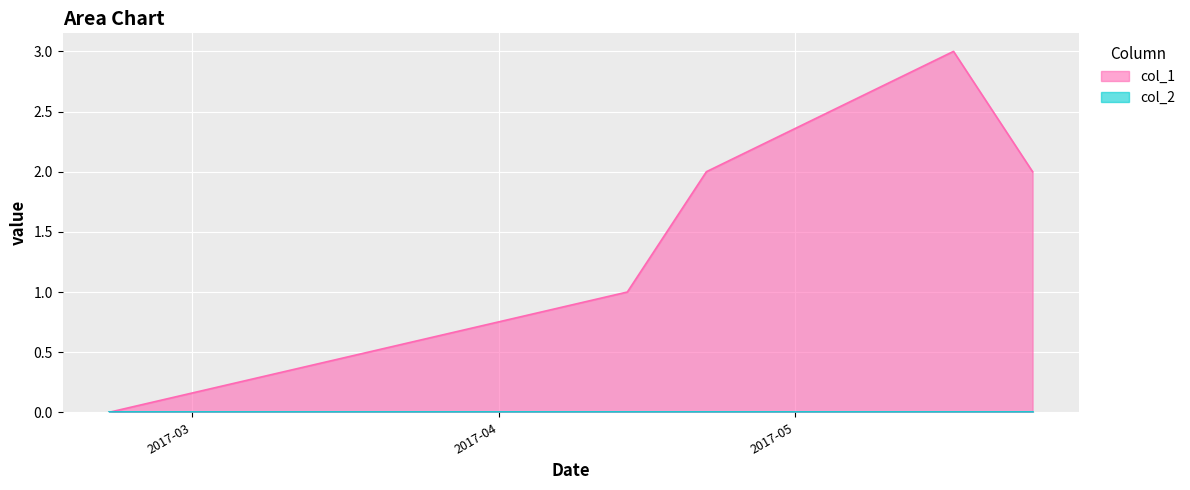

Is it true that the value at 1487597608 is 2?

False